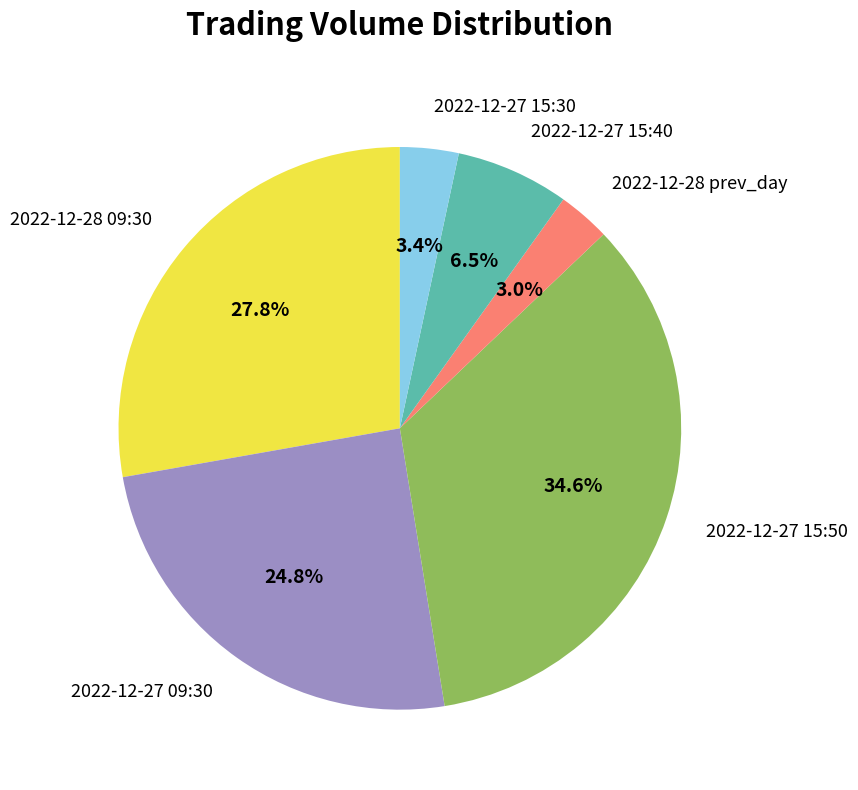

Combined, what portion of the pie is 2022-12-27 15:40 and 2022-12-28 09:30?

34.3%